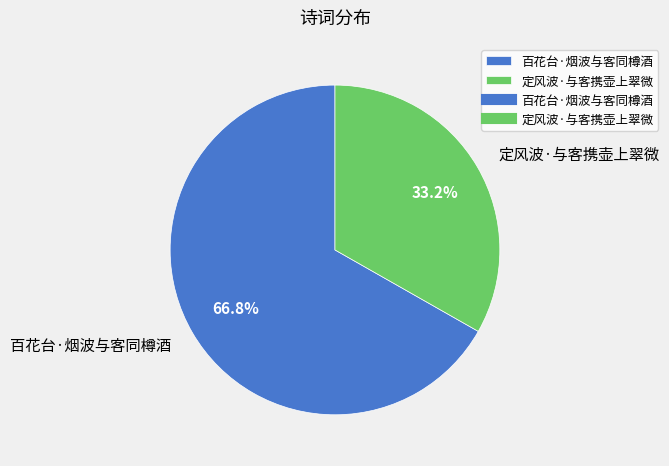

Does 百花台·烟波与客同樽酒 represent more than half of the total?

Yes